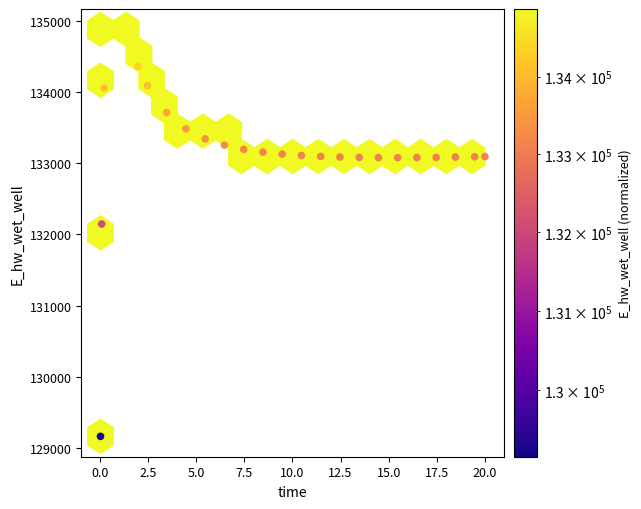

What is the range of Y values (max minus min)?

5716.3